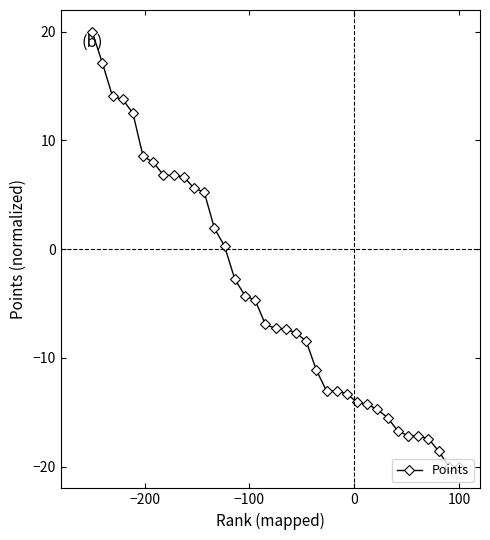

What is the value of the 9th point from the left?

6.8